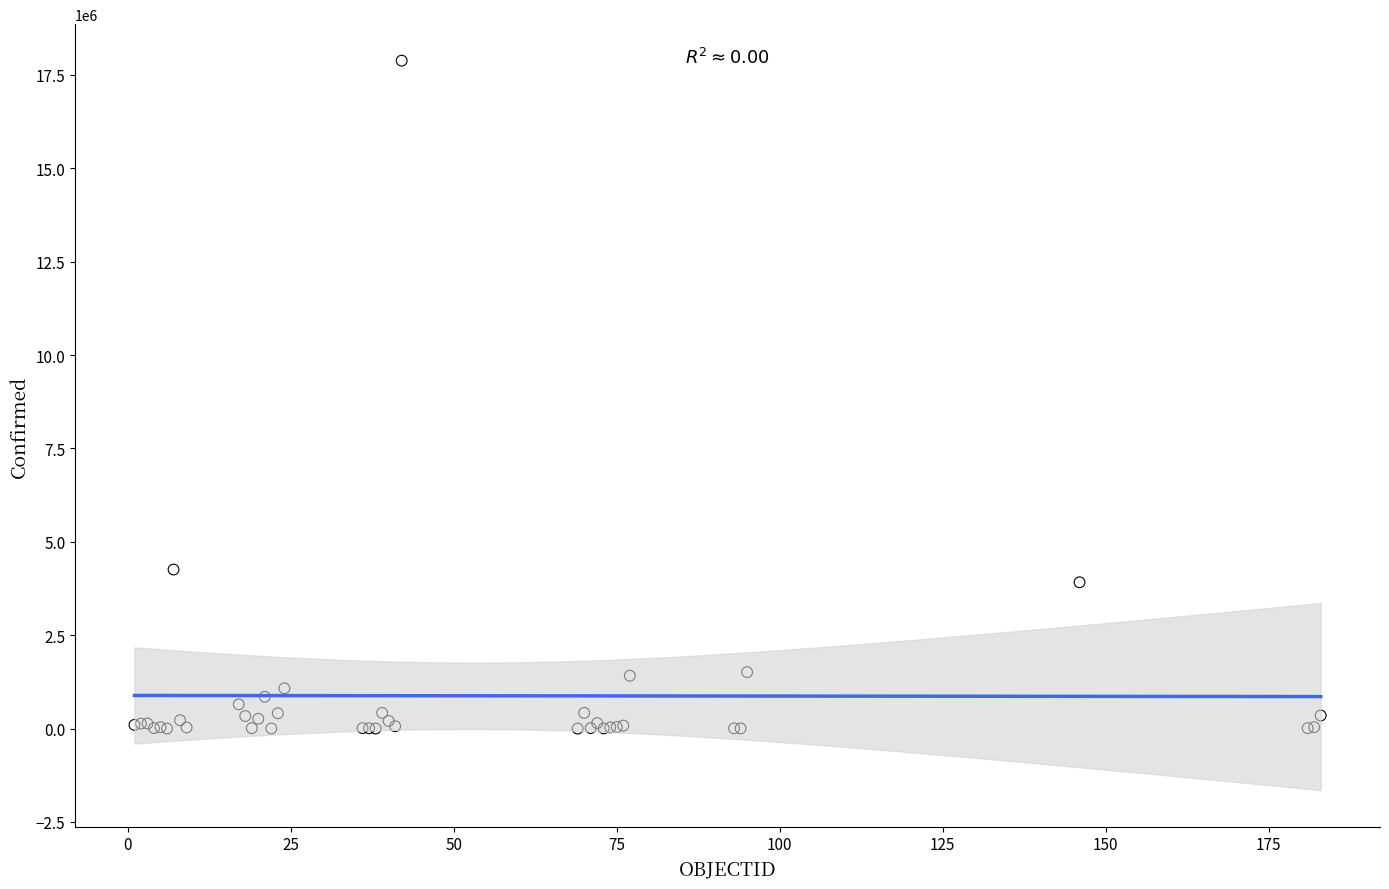

What Y value in the scatter plot is closest to 8942001?

4258394